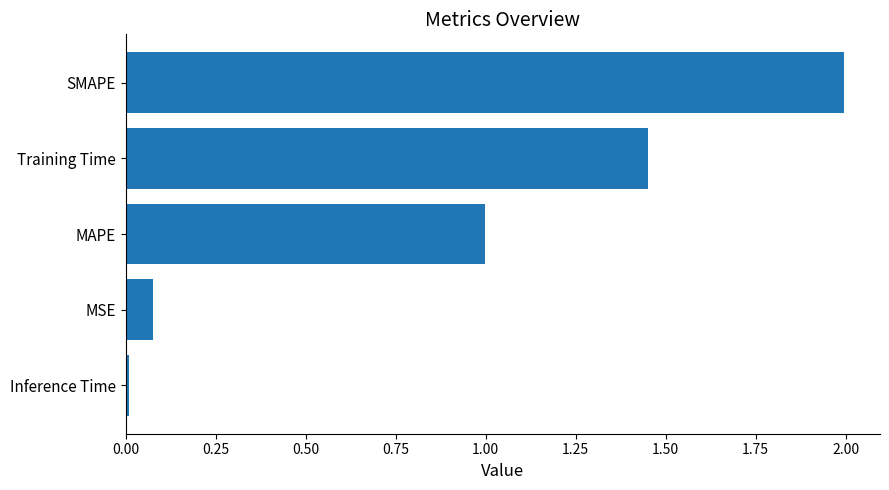

At which label is the value closest to 1?

MAPE